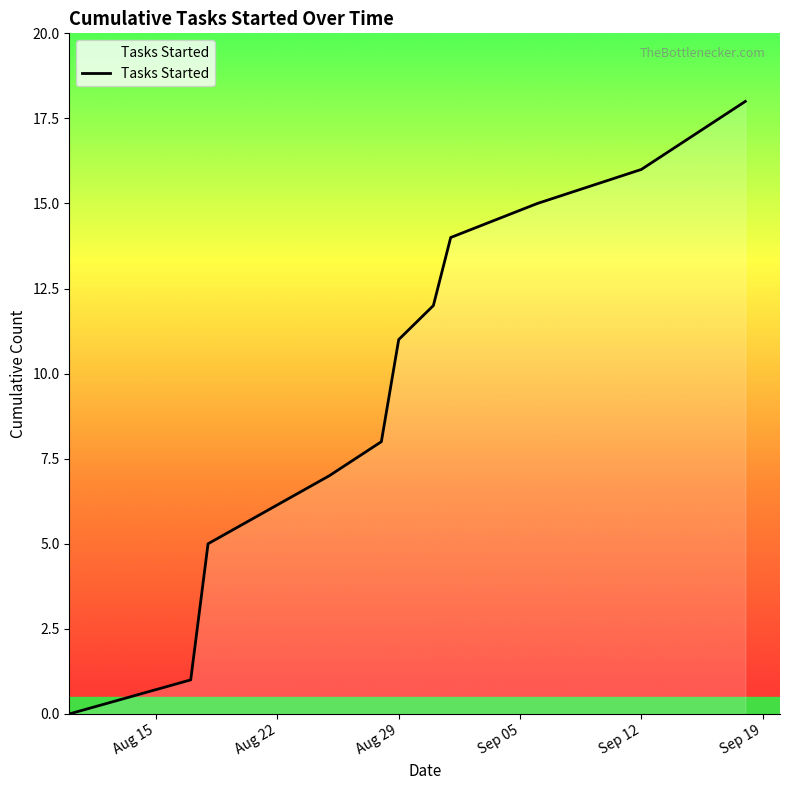

What is the difference between the maximum and minimum values?

18